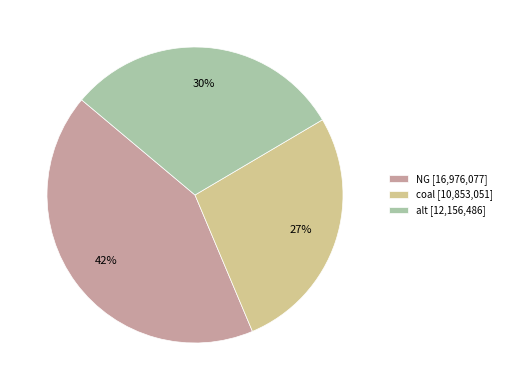

To the nearest percent, what is the average slice percentage?

33%